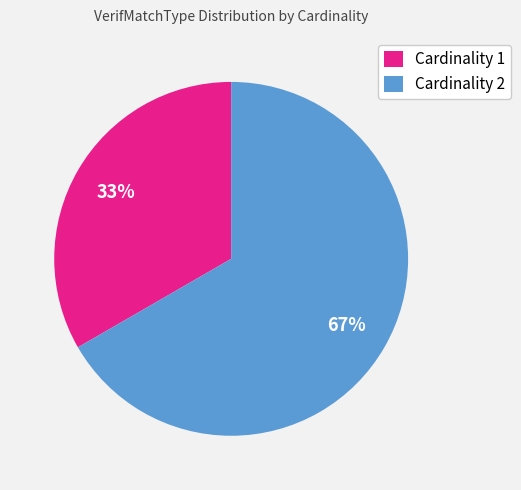

Do Cardinality 2 and Cardinality 1 together represent more than half of the pie?

Yes